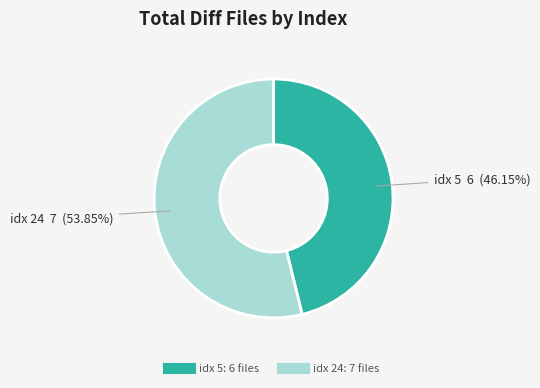

Is there a majority slice in this chart?

Yes